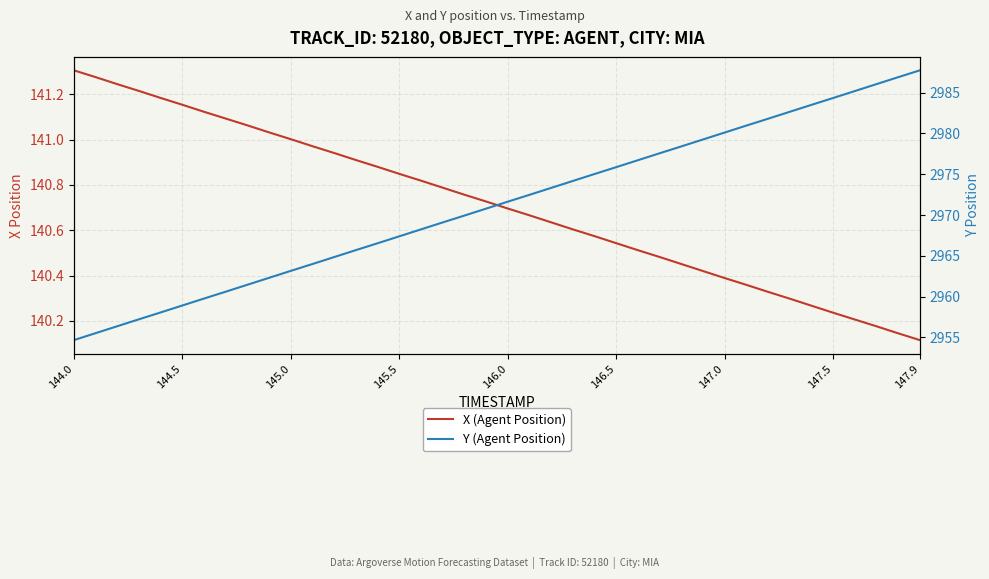

The X (Agent Position) series shows 249.7 at 29. True or false?

False